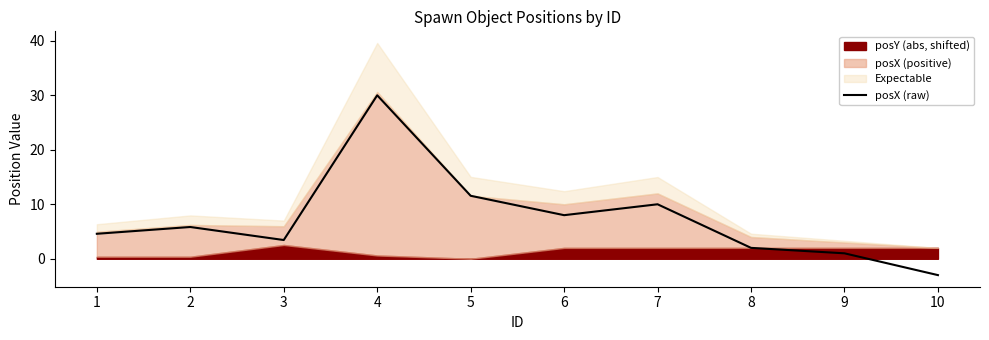

How many lines are shown in the chart?

1